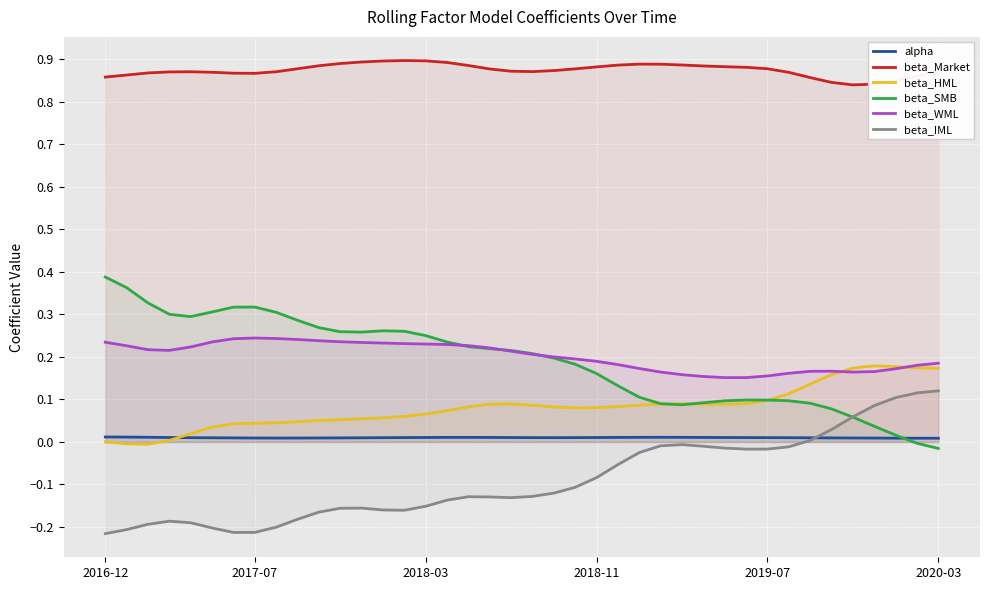

In beta_WML, how many points are higher than both neighbors (excluding endpoints)?

2